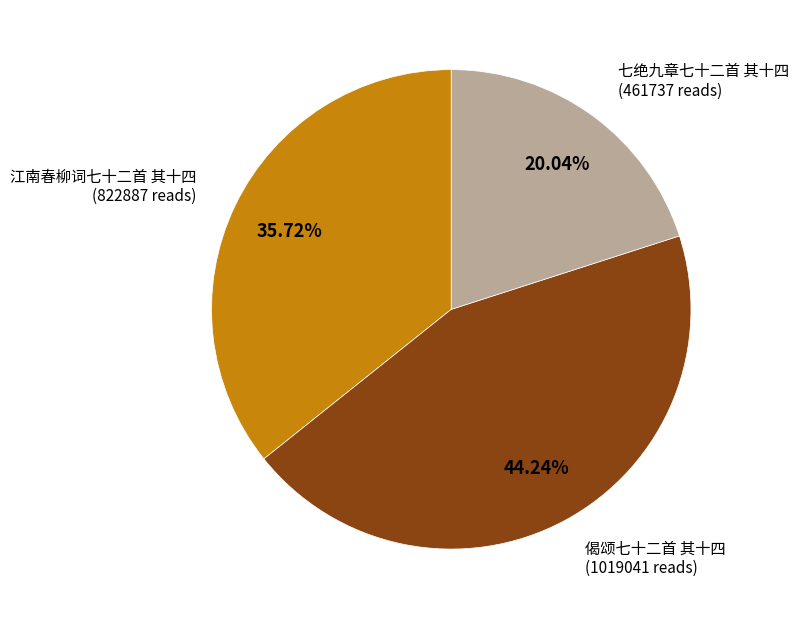

What is the largest slice in the pie chart?

偈颂七十二首 其十四